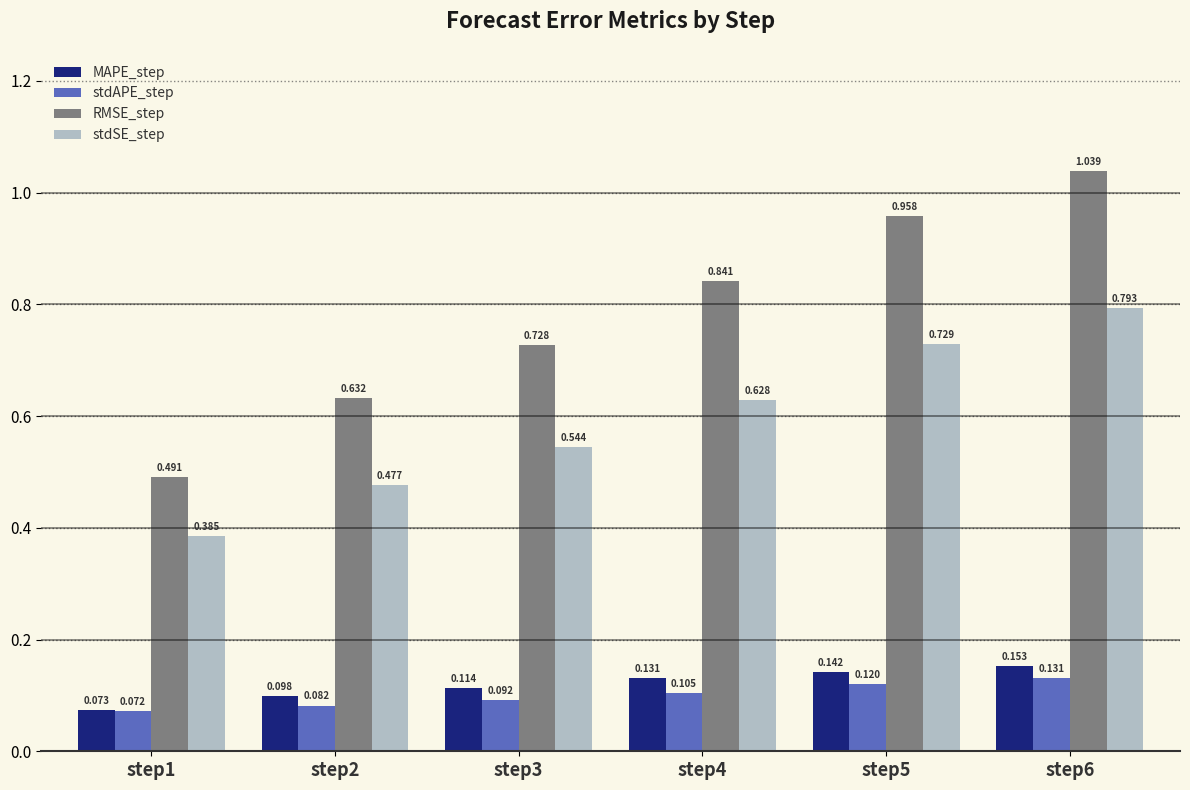

Which series has the largest total across all categories?

RMSE_step